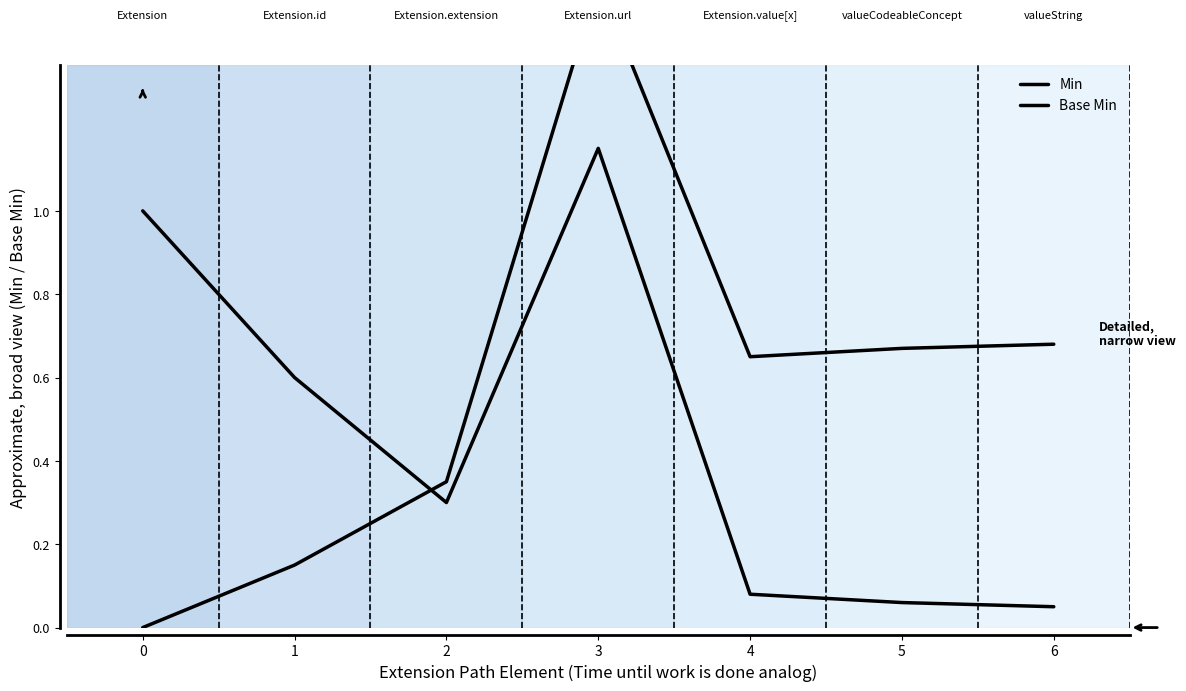

Which series has the widest spread of values?

Base Min